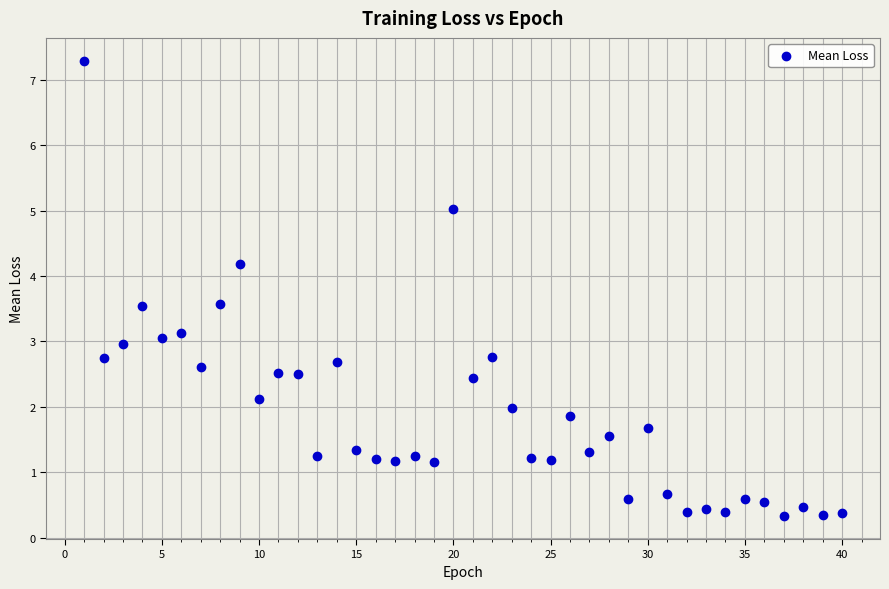

What is the range of X values (max minus min)?

39.0